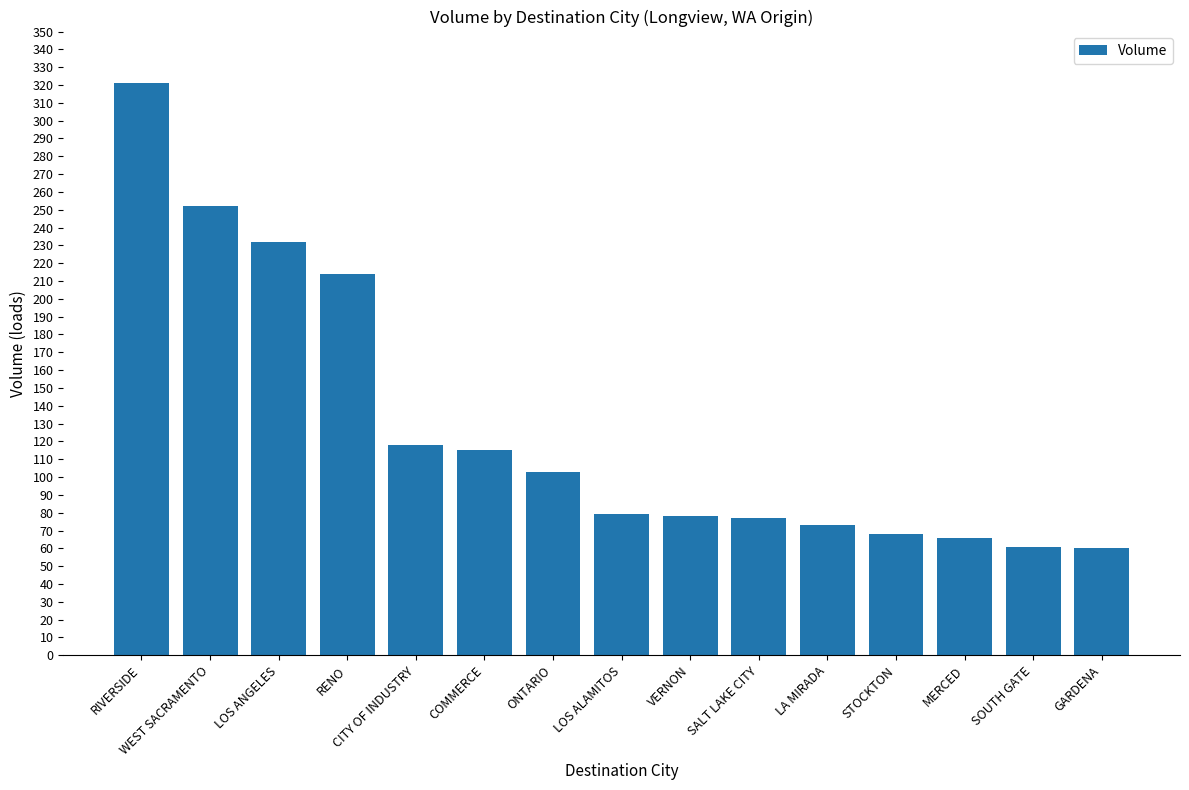

Are the bars horizontal?

No